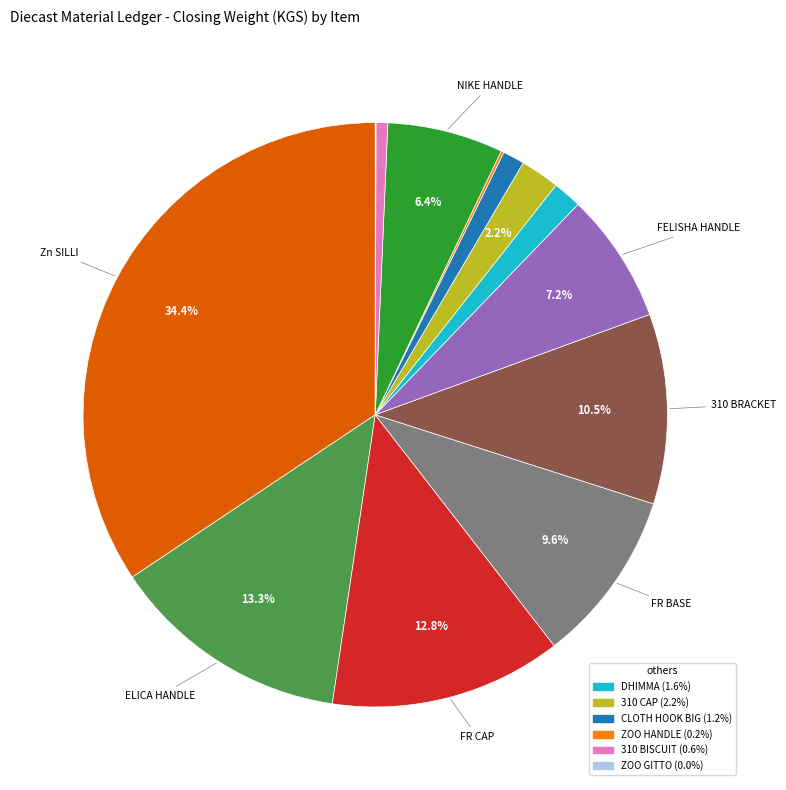

Does any single category account for the majority?

No